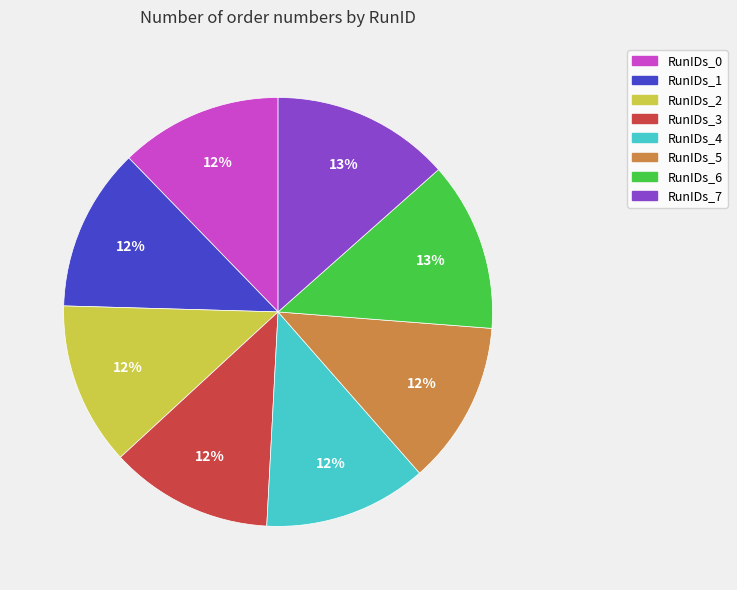

Do RunIDs_2 and RunIDs_5 together represent more than half of the pie?

No